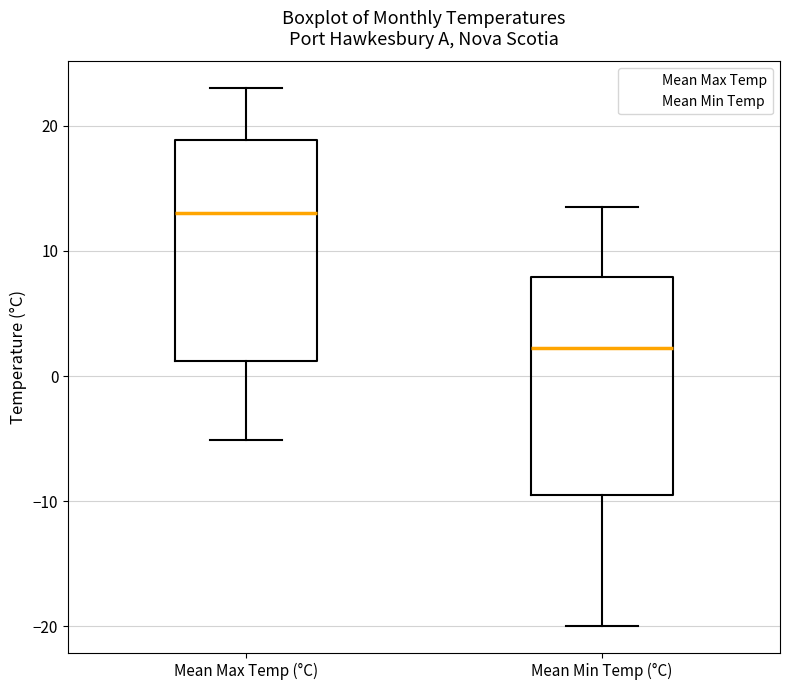

Reading left to right, transcribe this box plot: for each box, give where its median line is, the range the box spans, and where its two whiskers end, as read against the y-axis. The values are not printed on the chart, so give them approximately, as read against the axis.

Mean Max Temp (°C): median 13, box 1 to 19, whiskers -5 to 23
Mean Min Temp (°C): median 2, box -9 to 8, whiskers -20 to 14